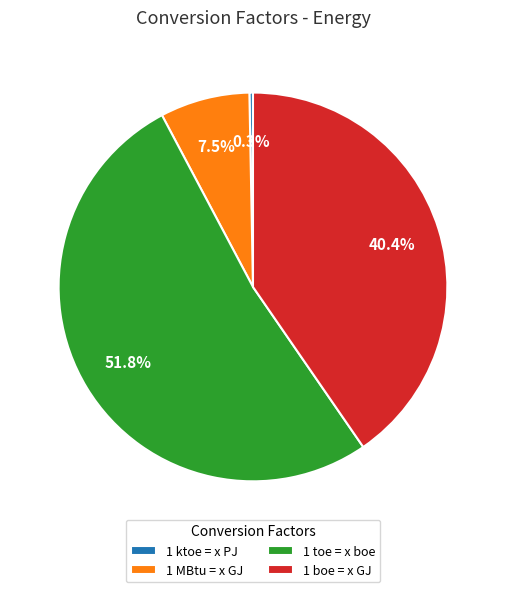

To the nearest percent, what is the combined percentage of 1 ktoe = x PJ and 1 toe = x boe?

52%